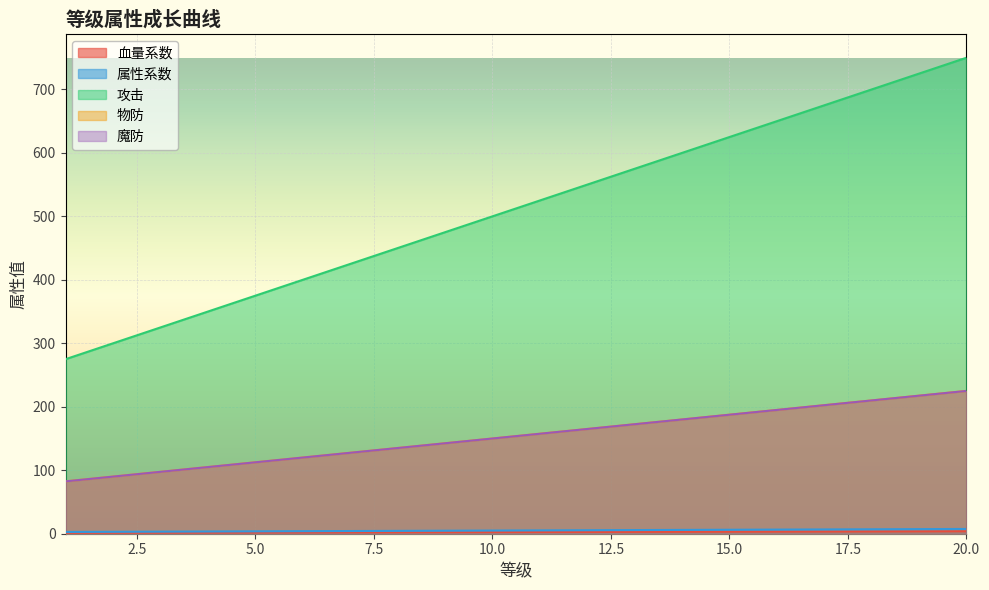

True or false: 攻击 and 血量系数 intersect in this chart.

False